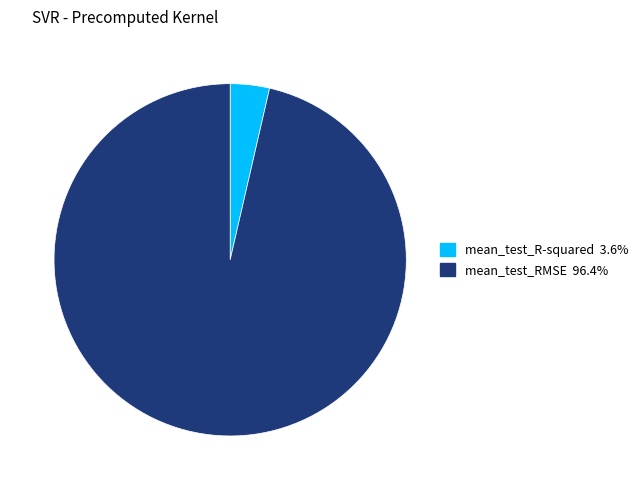

Does mean_test_R-squared represent more than half of the total?

No